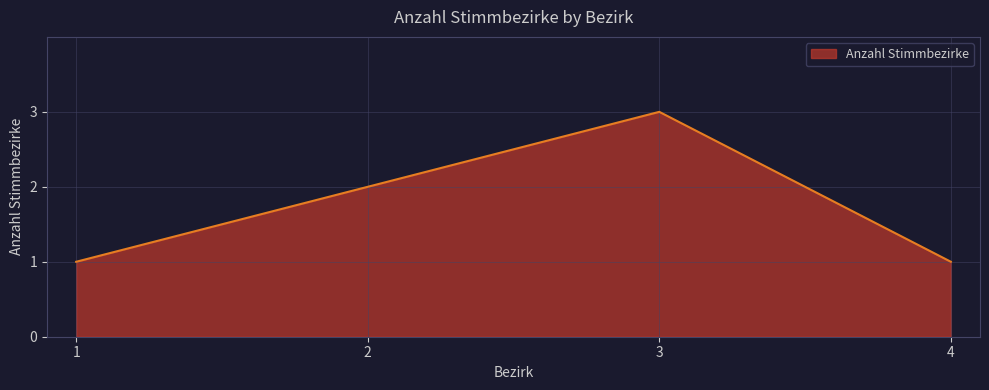

Reading left to right, what are all the values shown in this chart?

1	2	3	1